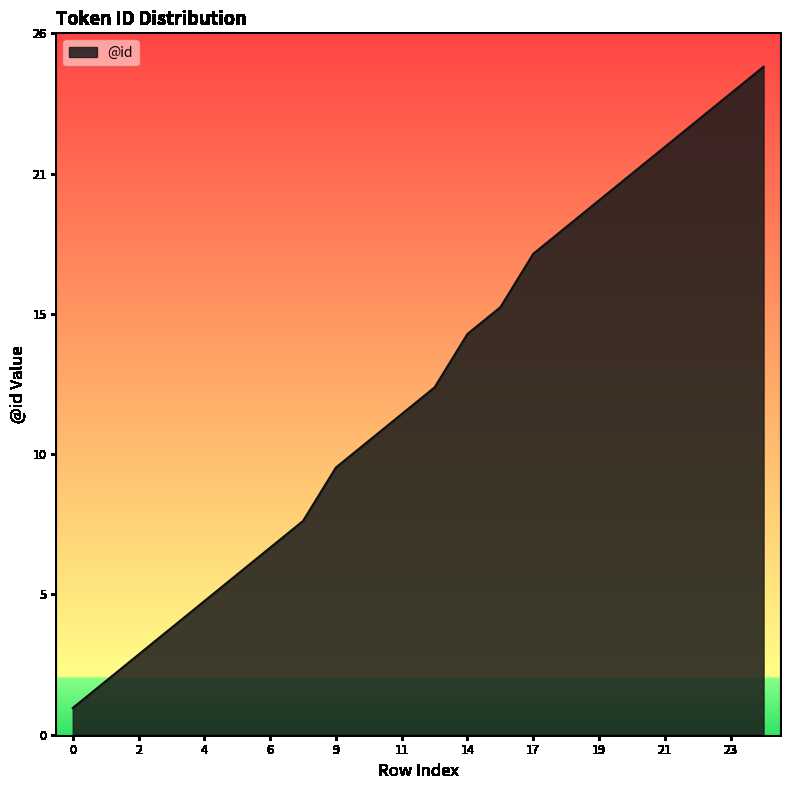

Where does the data first go above 13?

14